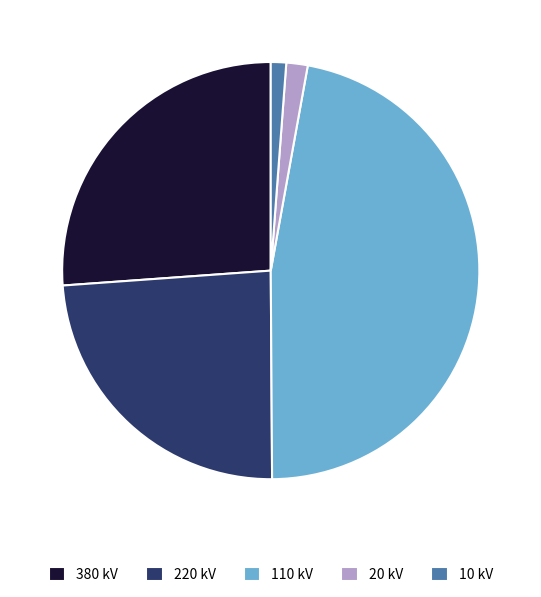

Between 220 kV and 10 kV, which is larger?

220 kV